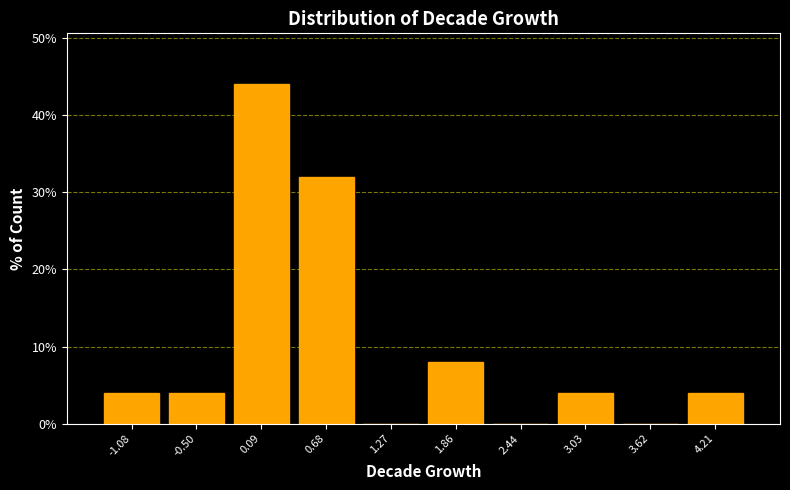

Reading left to right, what are all the values shown in this chart?

-1.08=4	-0.50=4	0.09=44	0.68=32	1.27=0	1.86=8	2.44=0	3.03=4	3.62=0	4.21=4